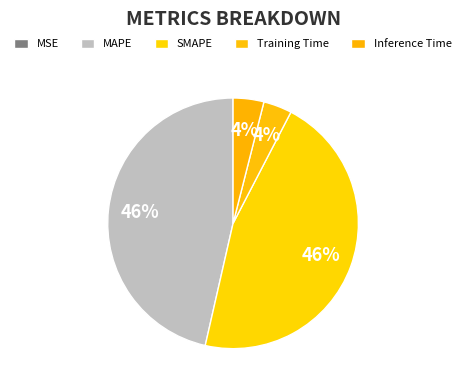

Rank the categories by value from lowest to highest.

MSE, Training Time, Inference Time, SMAPE, MAPE